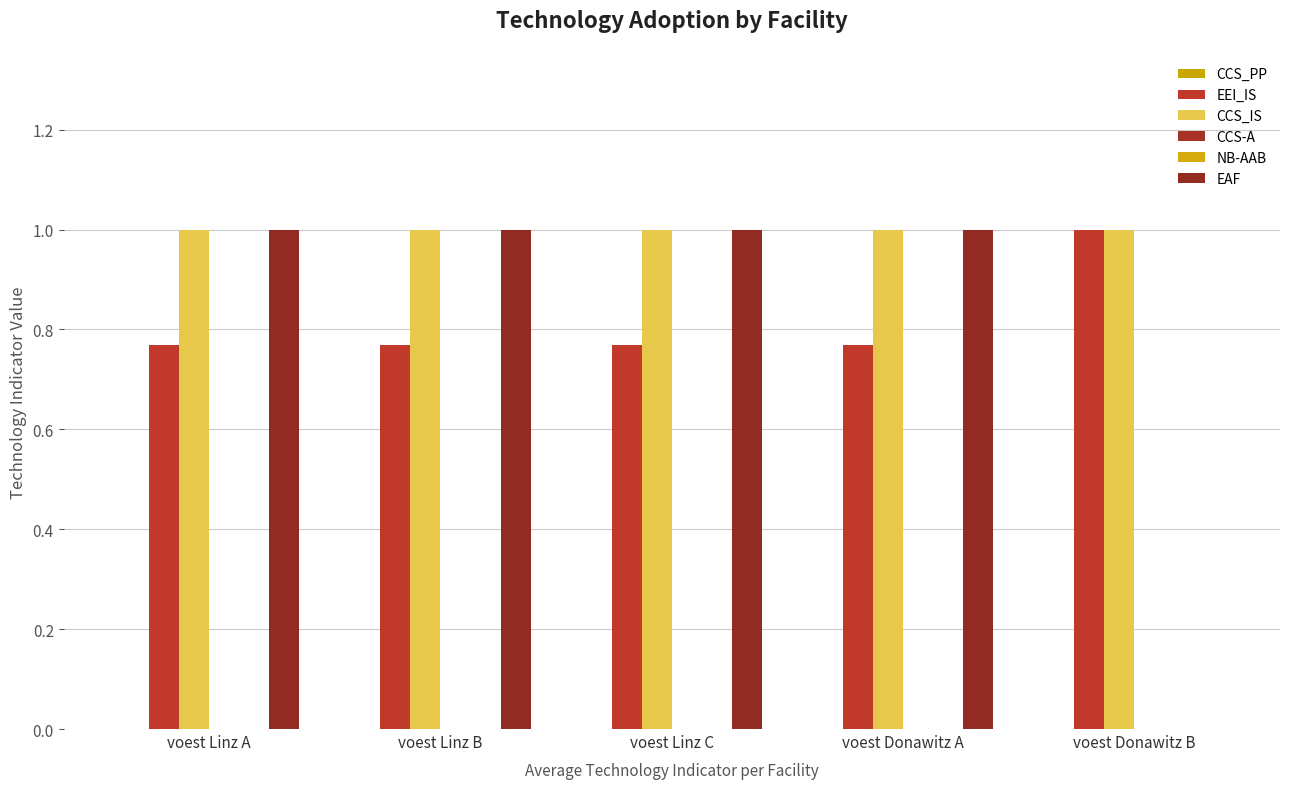

Which series has the largest total across all categories?

CCS_IS